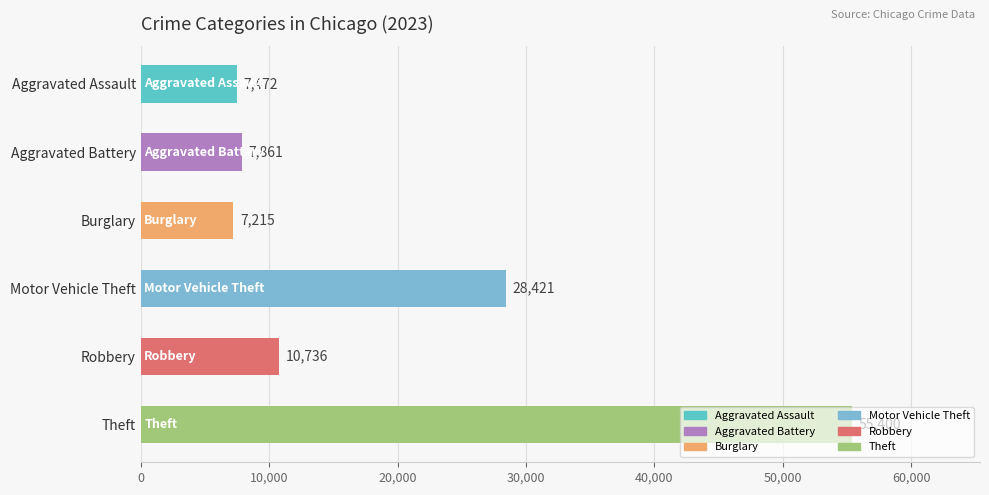

What is the difference between the values at Robbery and Burglary?

3521